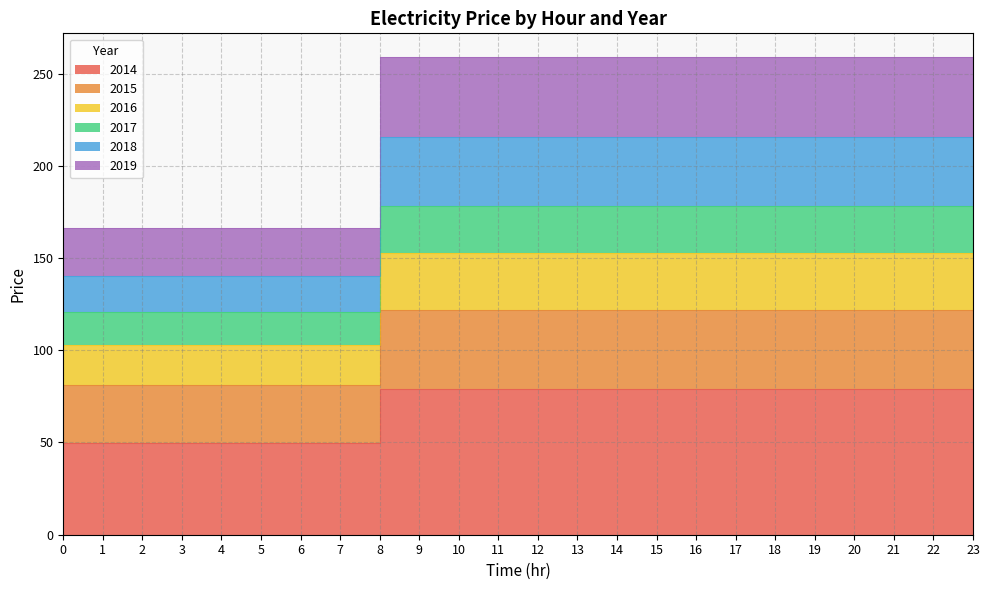

What is the greatest value displayed?

258.9